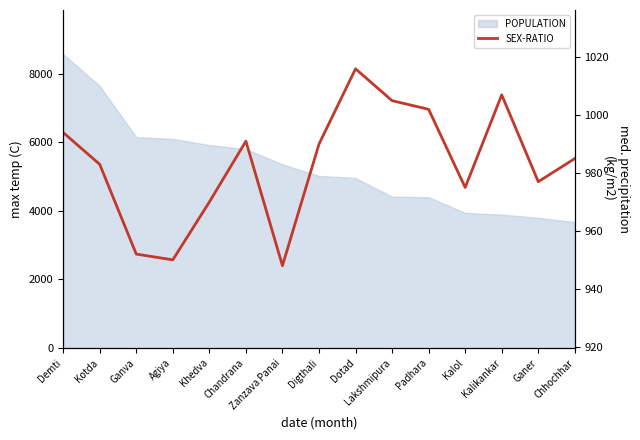

What is the difference between the values at Lakshmipura and Khedva?

35